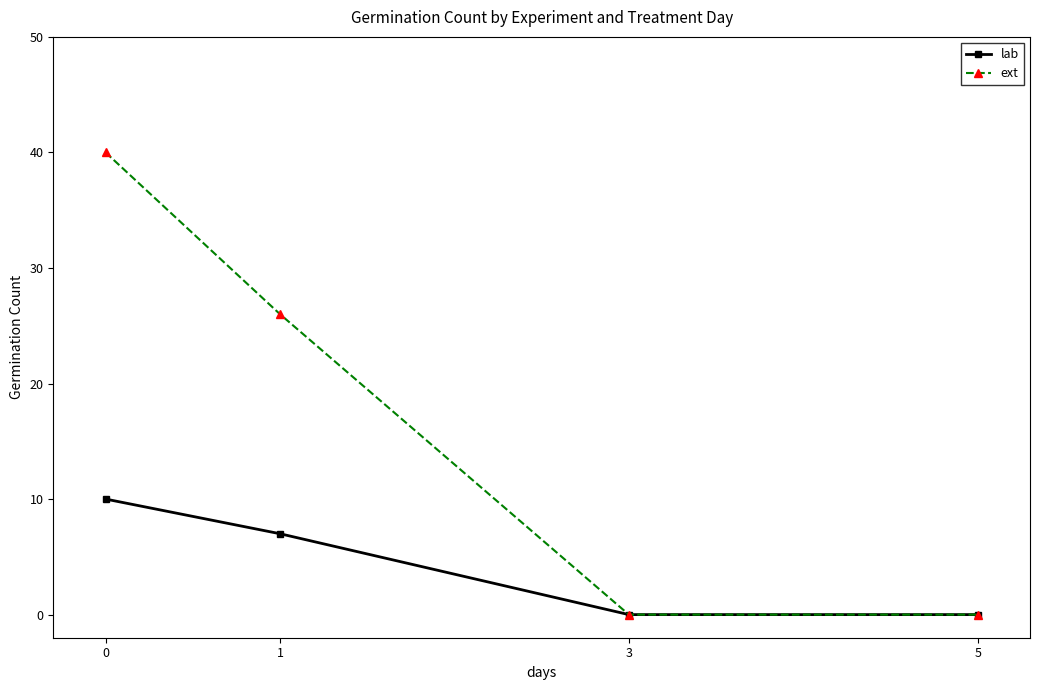

Reading right to left, transcribe all the data shown in this chart.

lab: 0	0	7	10
ext: 0	0	26	40